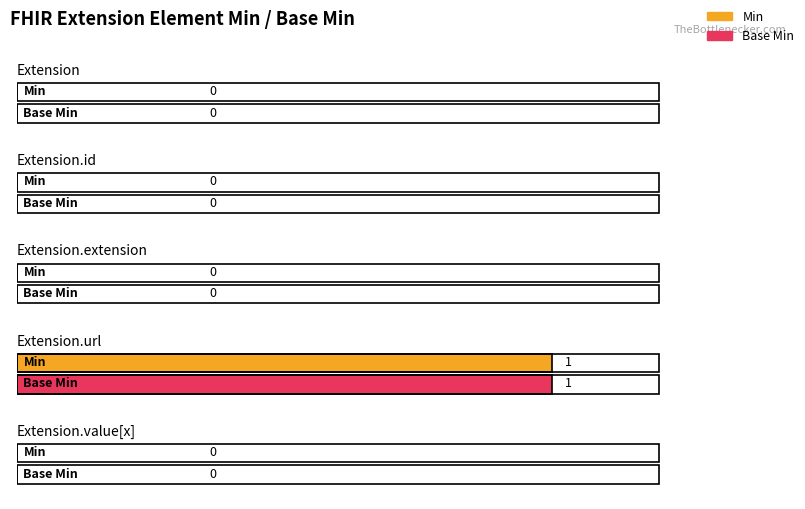

Reading left to right, transcribe all the data shown in this chart.

Min: Extension=0	Extension.id=0	Extension.extension=0	Extension.url=1	Extension.value[x]=0
Base Min: Extension=0	Extension.id=0	Extension.extension=0	Extension.url=1	Extension.value[x]=0